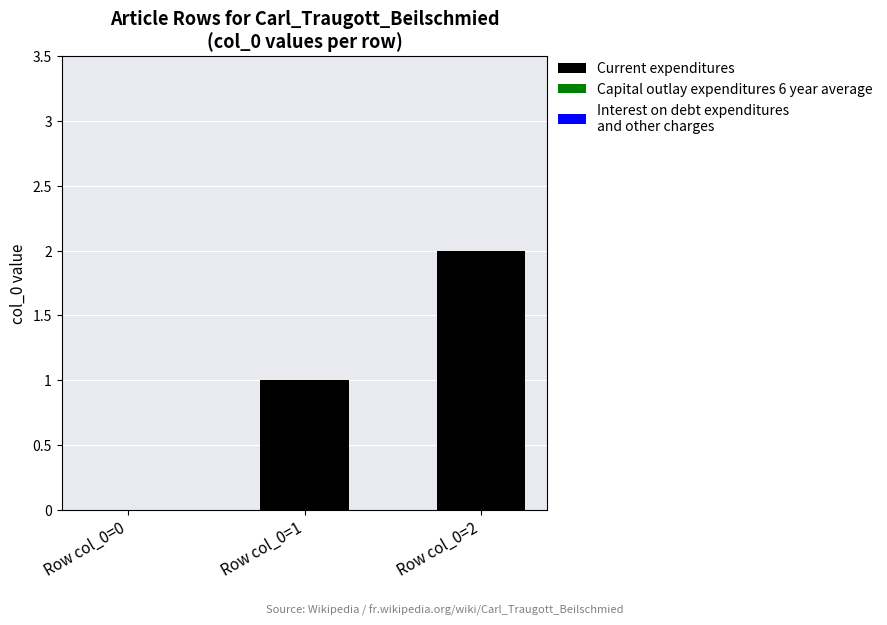

The chart shows a value of 1 at Row col_0=1. True or false?

True